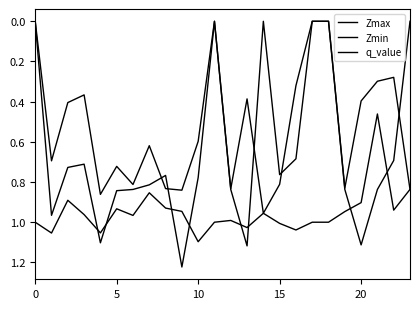

How many lines are shown in the chart?

3